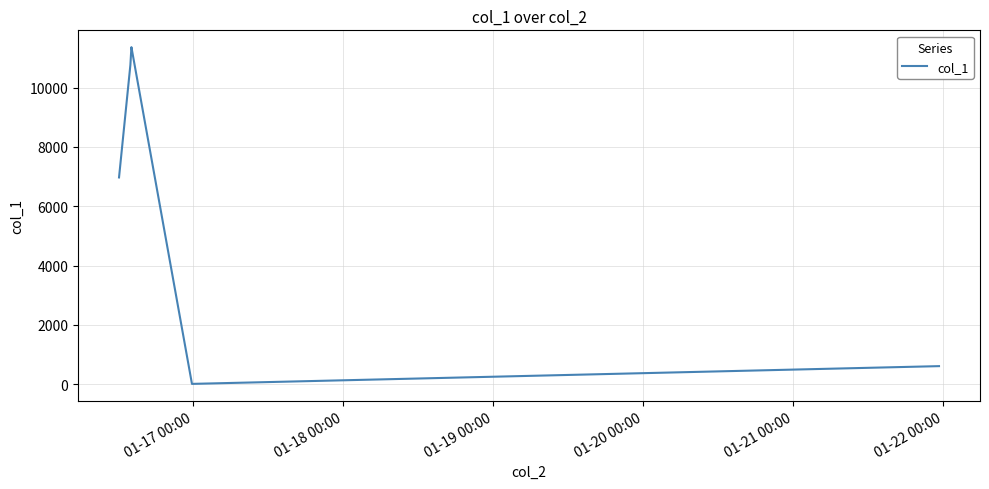

What is the difference between the maximum and minimum values?

11354.7